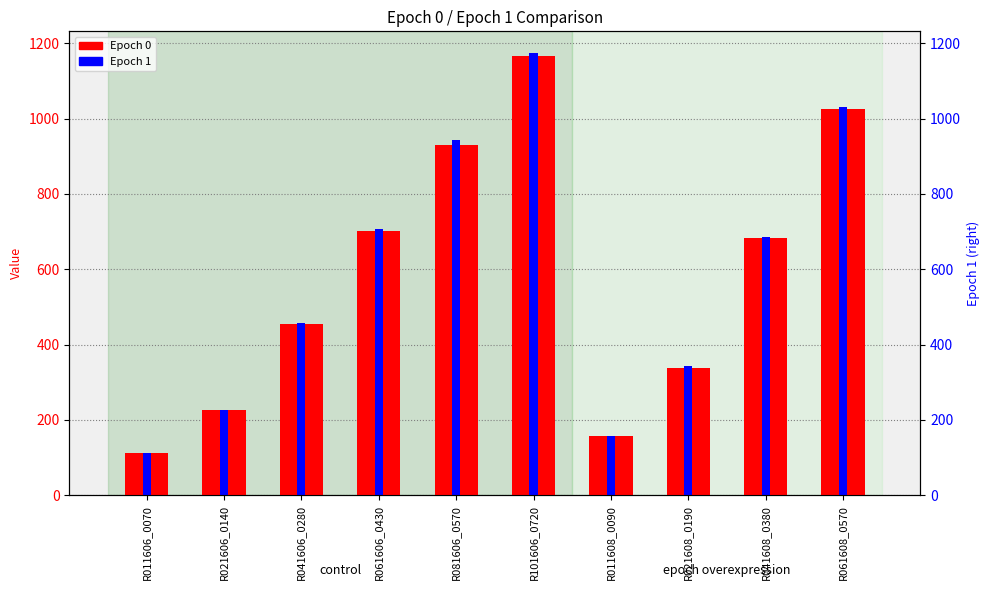

Is it true that Epoch 1 equals 685.6 at R041608_0380?

True